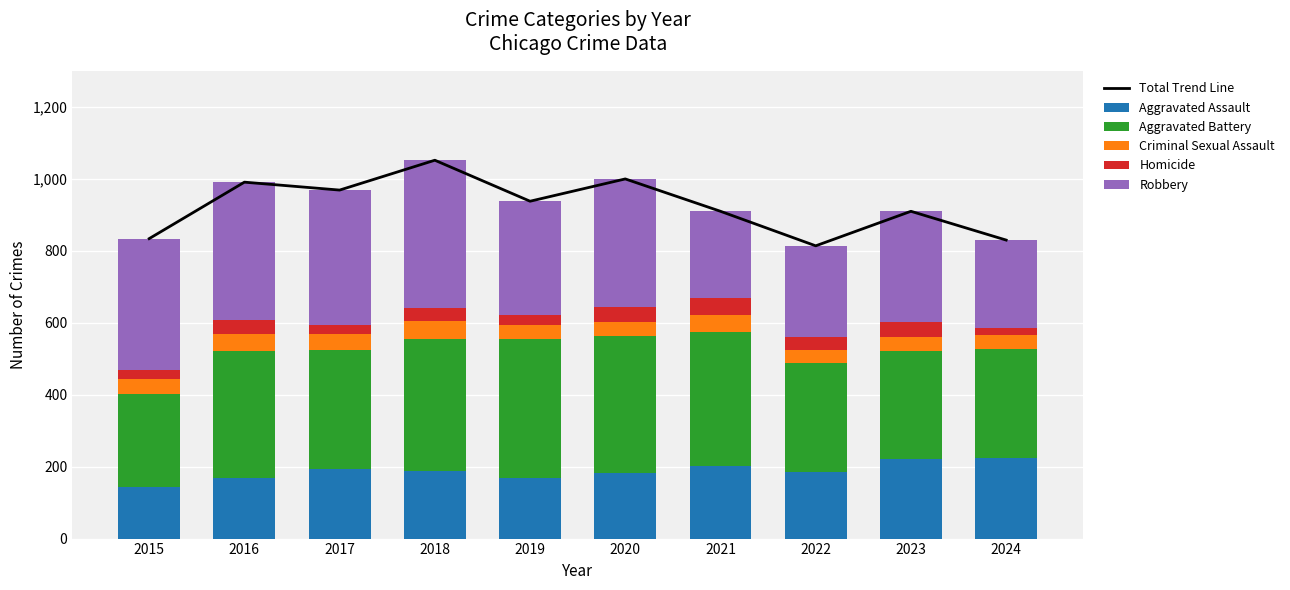

What is the minimum value for Homicide?

19